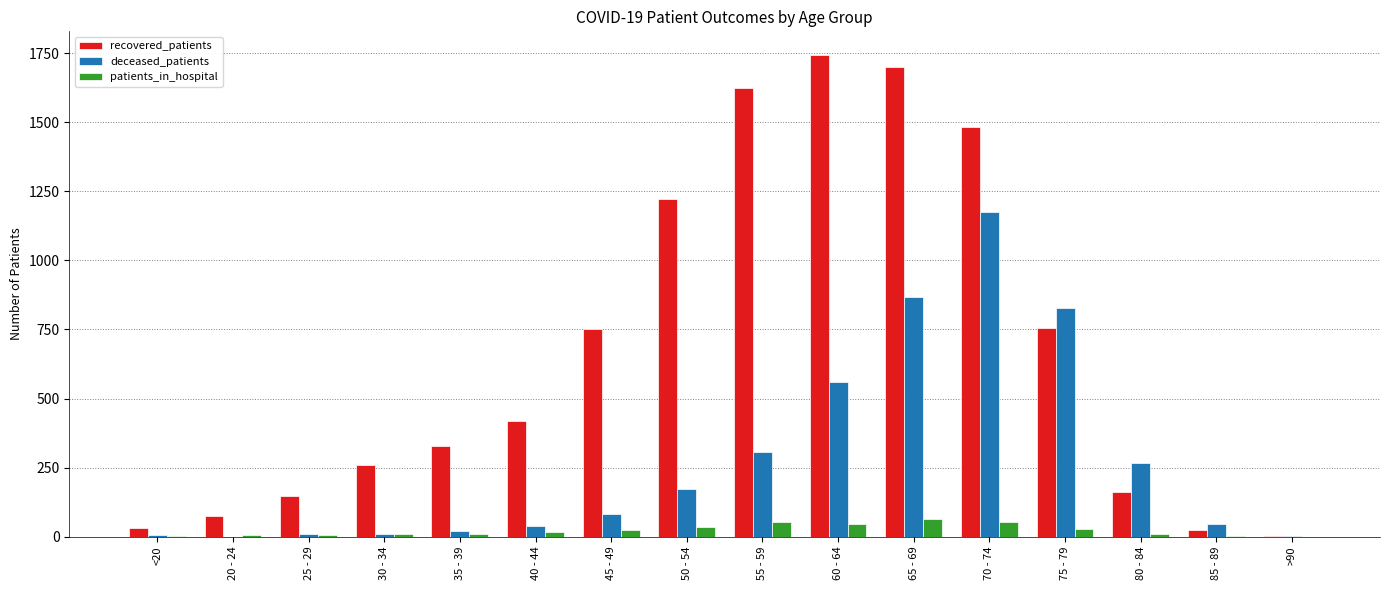

Is it true that patients_in_hospital equals 8 at 35 - 39?

True